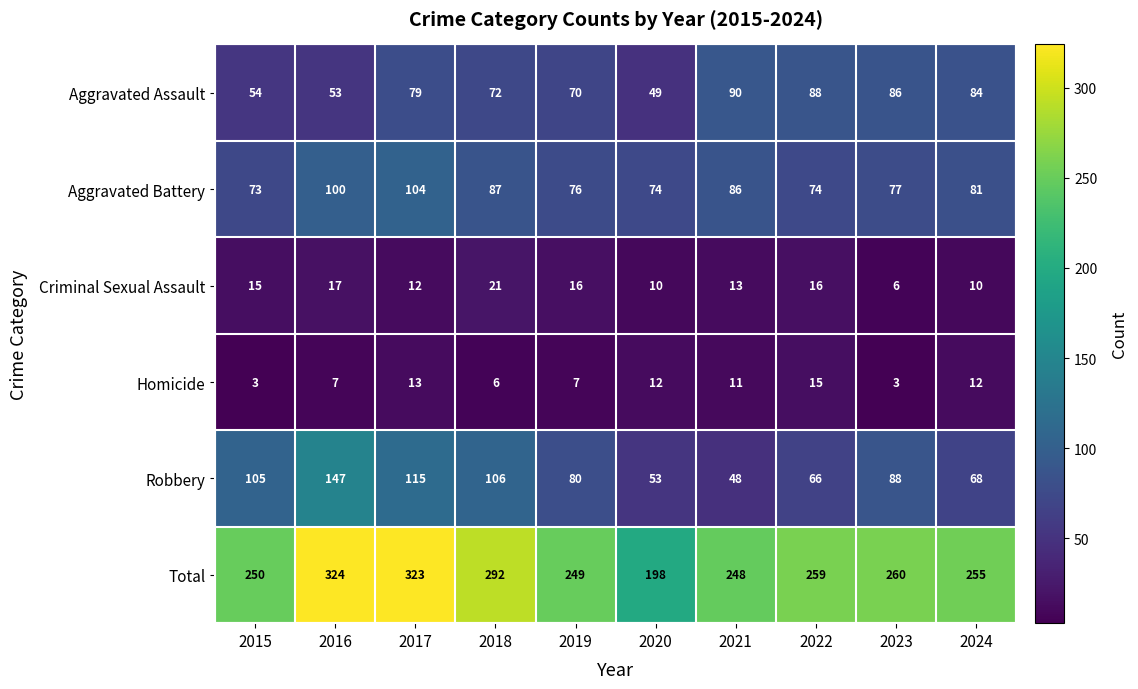

What is the difference between the second highest and second lowest values in the Aggravated Assault series?

35